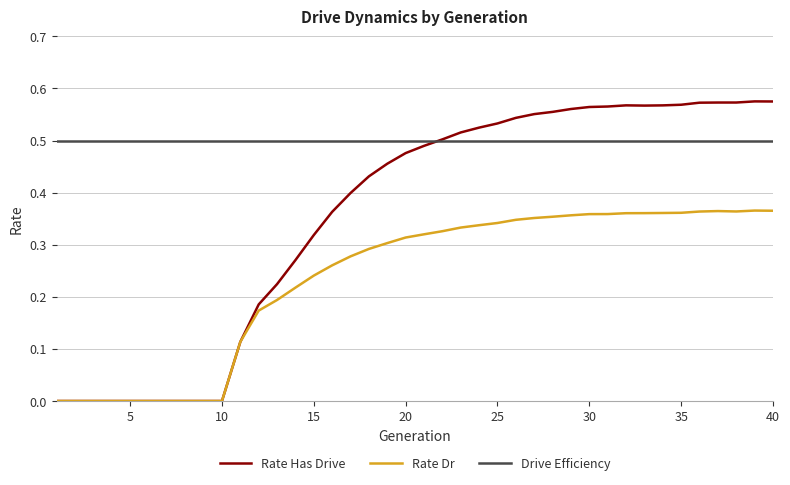

Rank the series by their maximum value, from highest to lowest.

Rate Has Drive, Drive Efficiency, Rate Dr